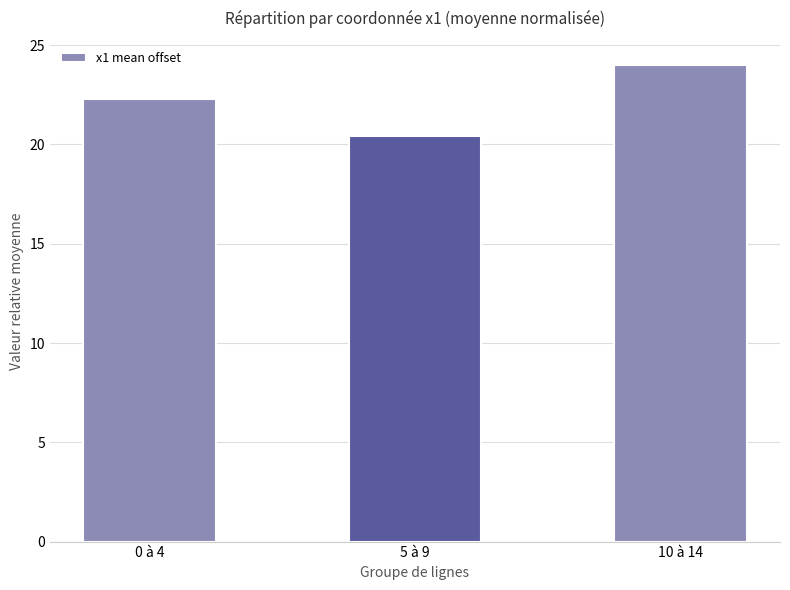

List the labels in order of value, smallest first.

5 à 9, 0 à 4, 10 à 14